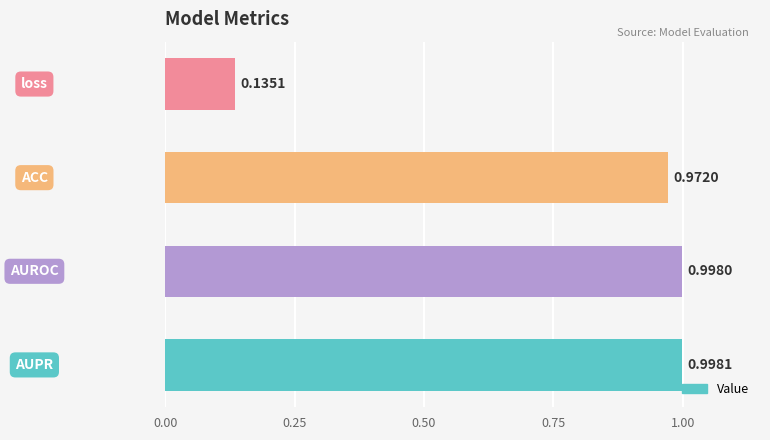

What is the difference between the second highest and minimum values?

0.9